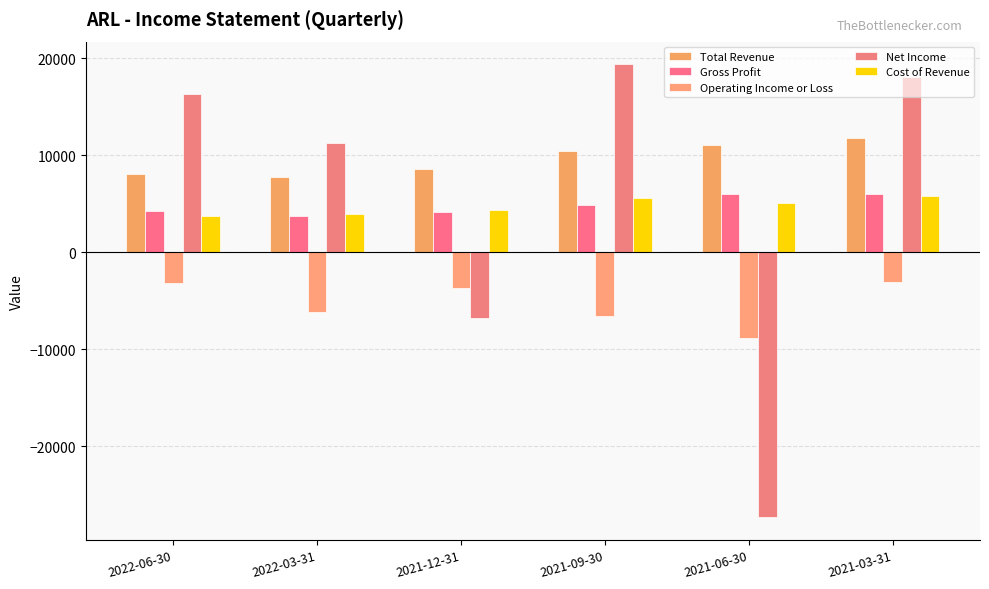

Does the chart contain stacked bars?

No